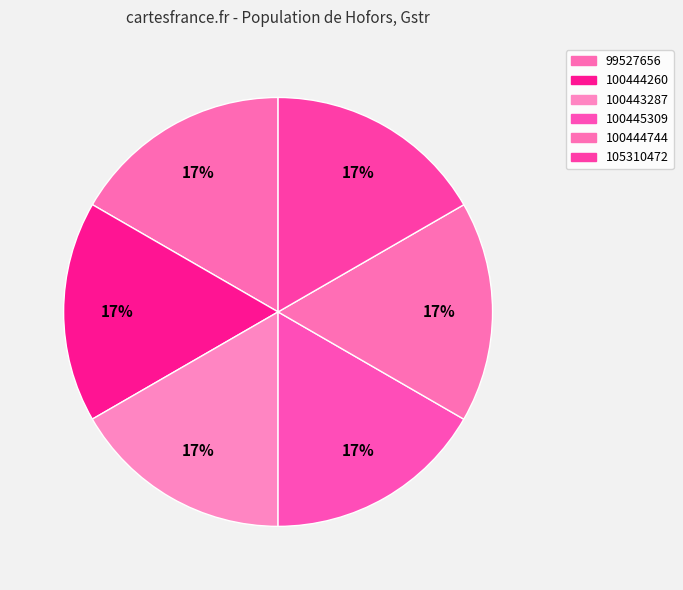

How many segments does this pie chart have?

6